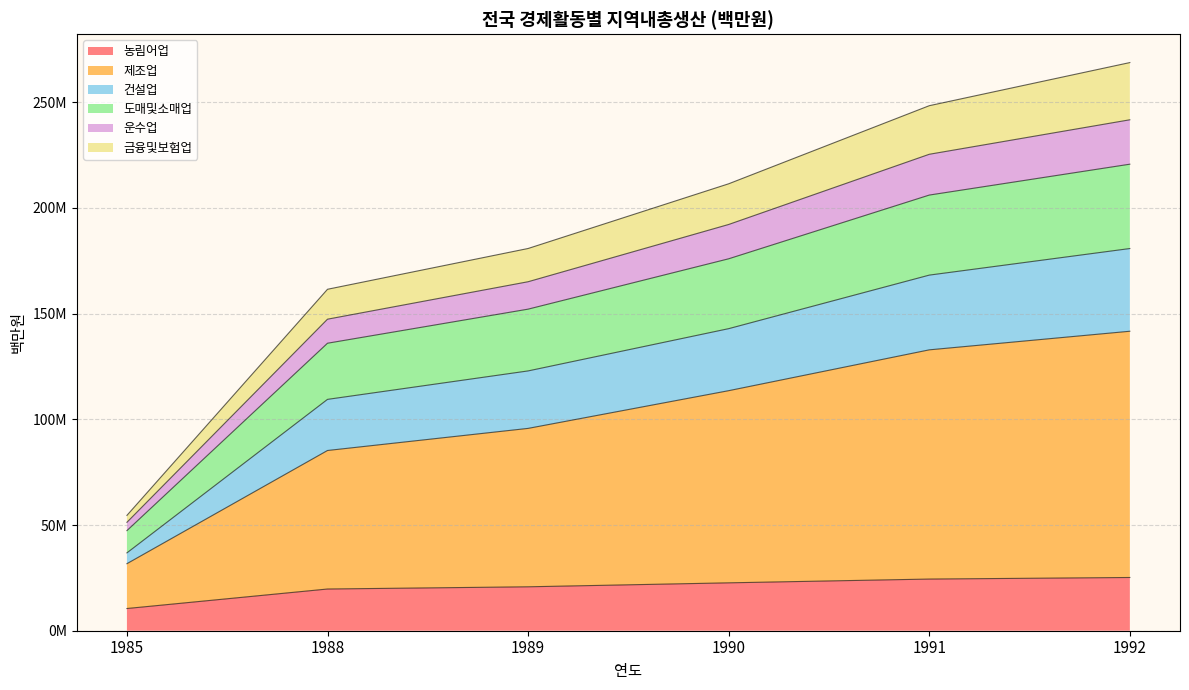

Does the chart have visible grid lines?

Yes